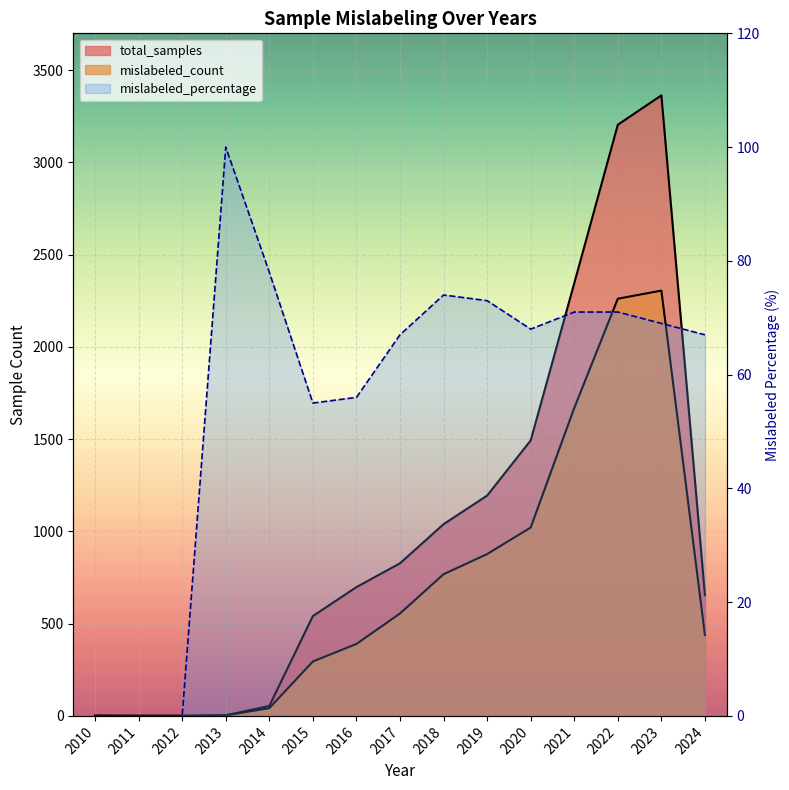

Between which two adjacent categories do total_samples and mislabeled_percentage first intersect?

2012 and 2013